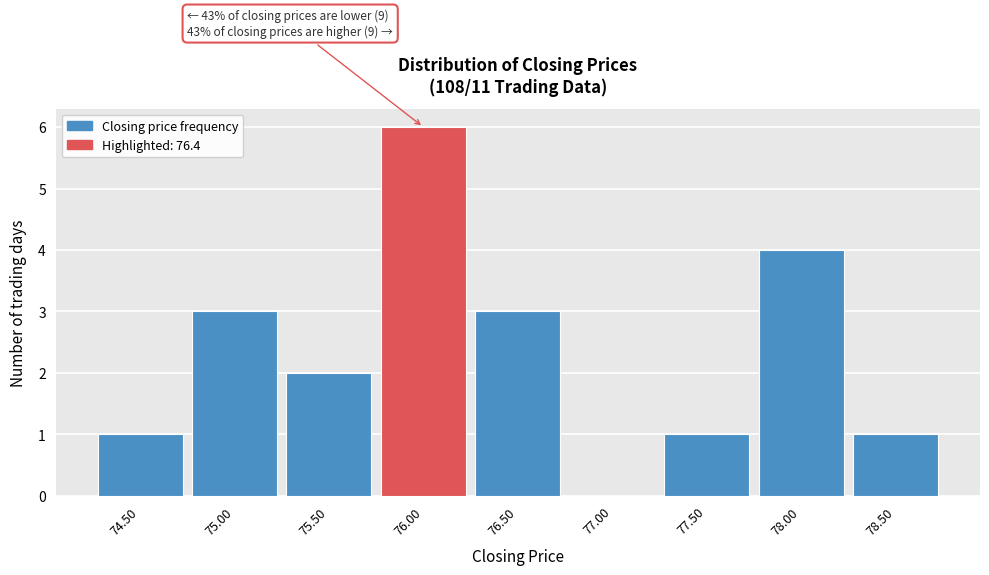

Reading left to right, list all the values displayed in this chart.

74.50=1	75.00=3	75.50=2	76.00=6	76.50=3	77.00=0	77.50=1	78.00=4	78.50=1